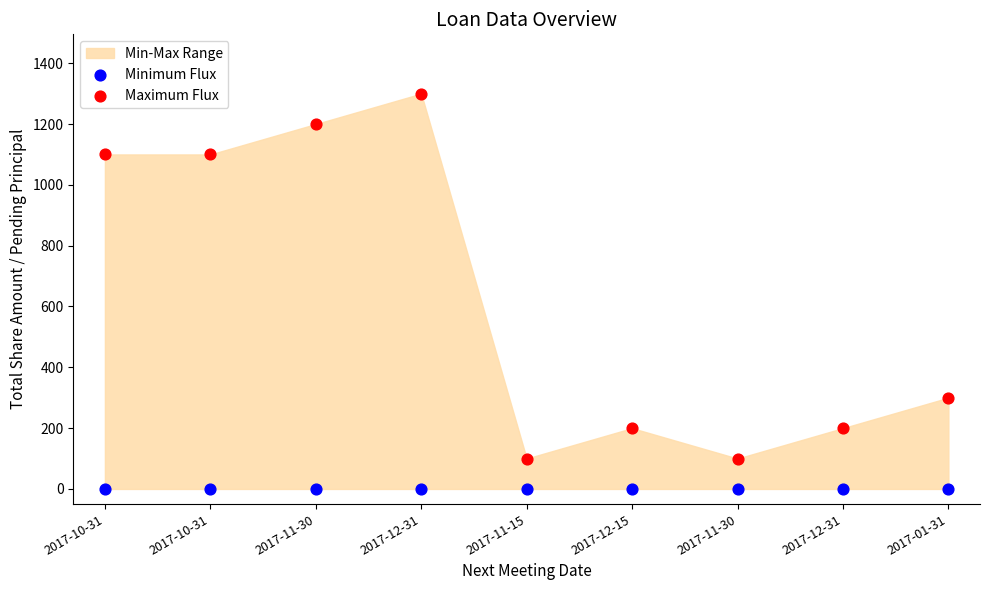

Which series contains the lowest Y value?

Minimum Flux